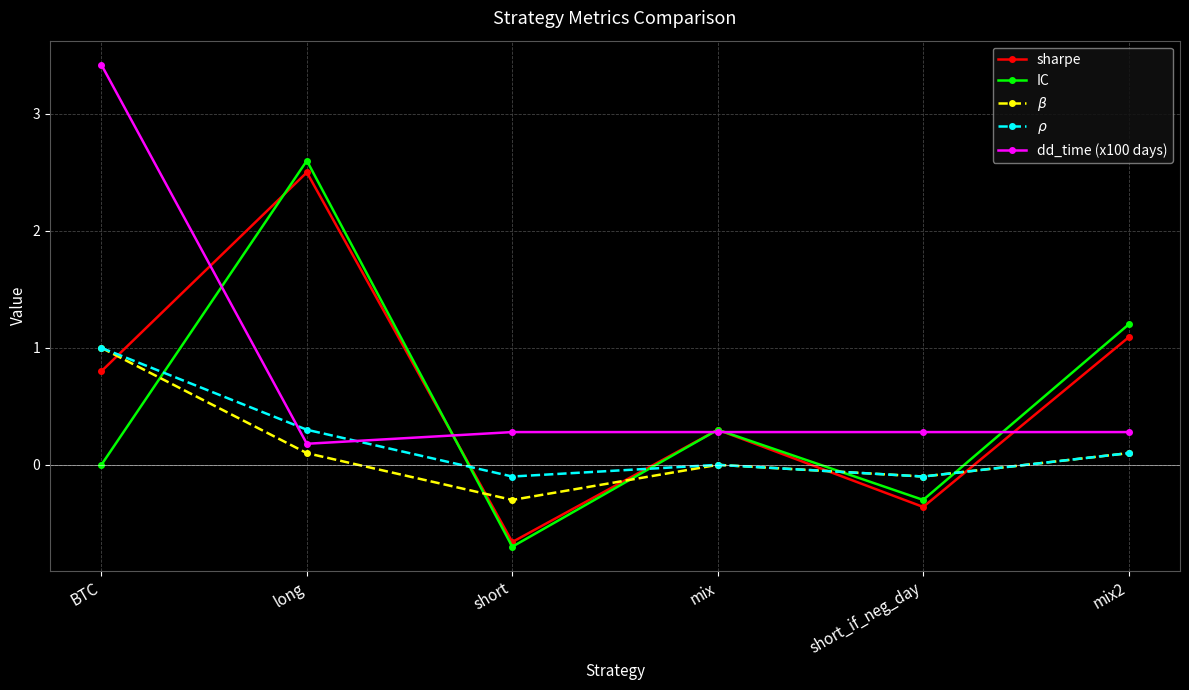

True or false: IC has more than 0 interior local peaks.

True